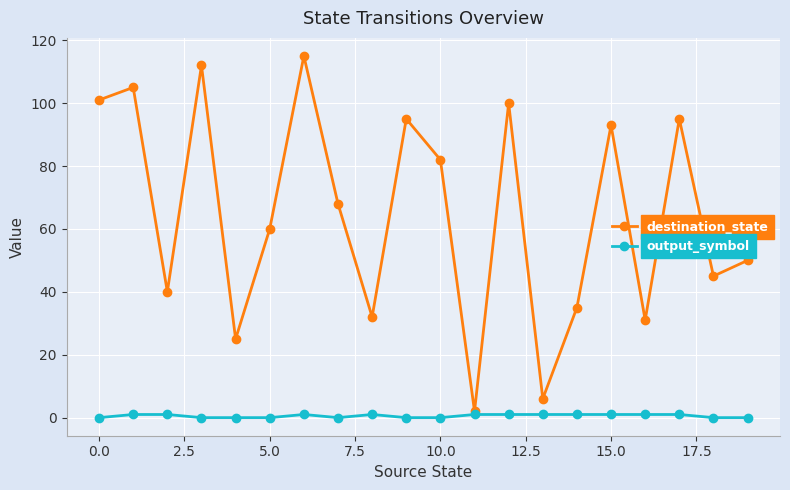

True or false: output_symbol has more than 0 points higher than both neighbors.

True